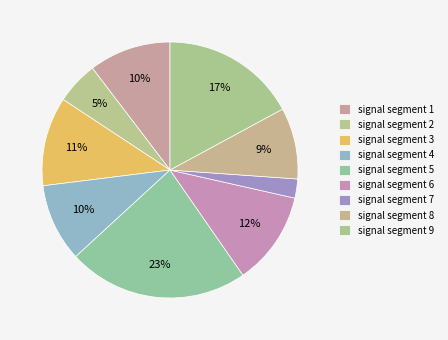

Is there a majority slice in this chart?

No